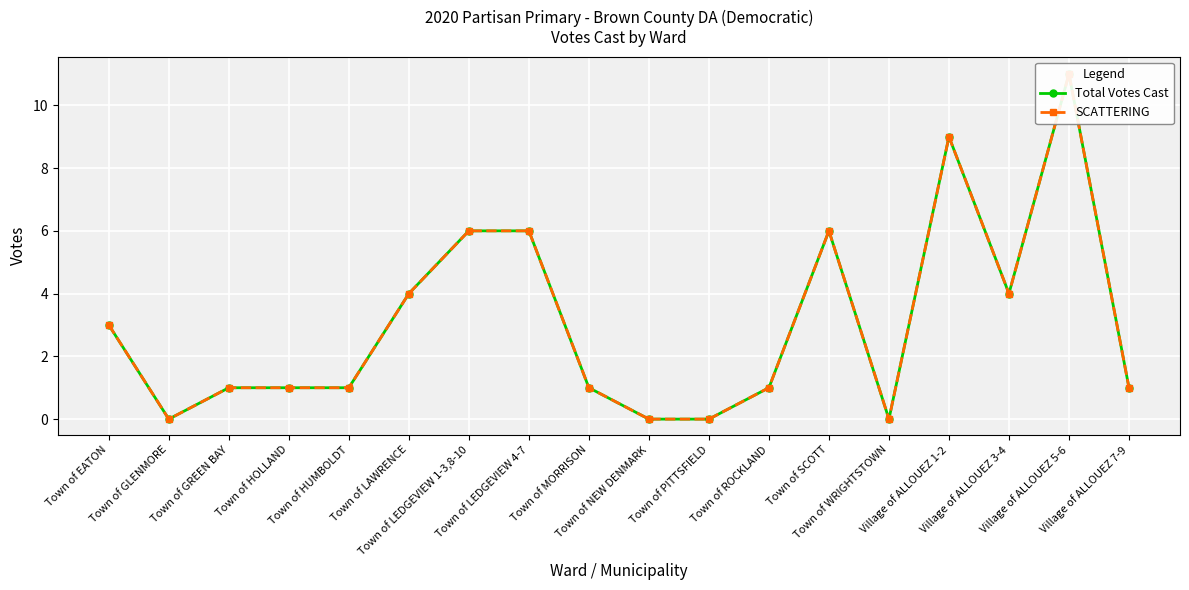

How many data points in Total Votes Cast are less than 1?

4